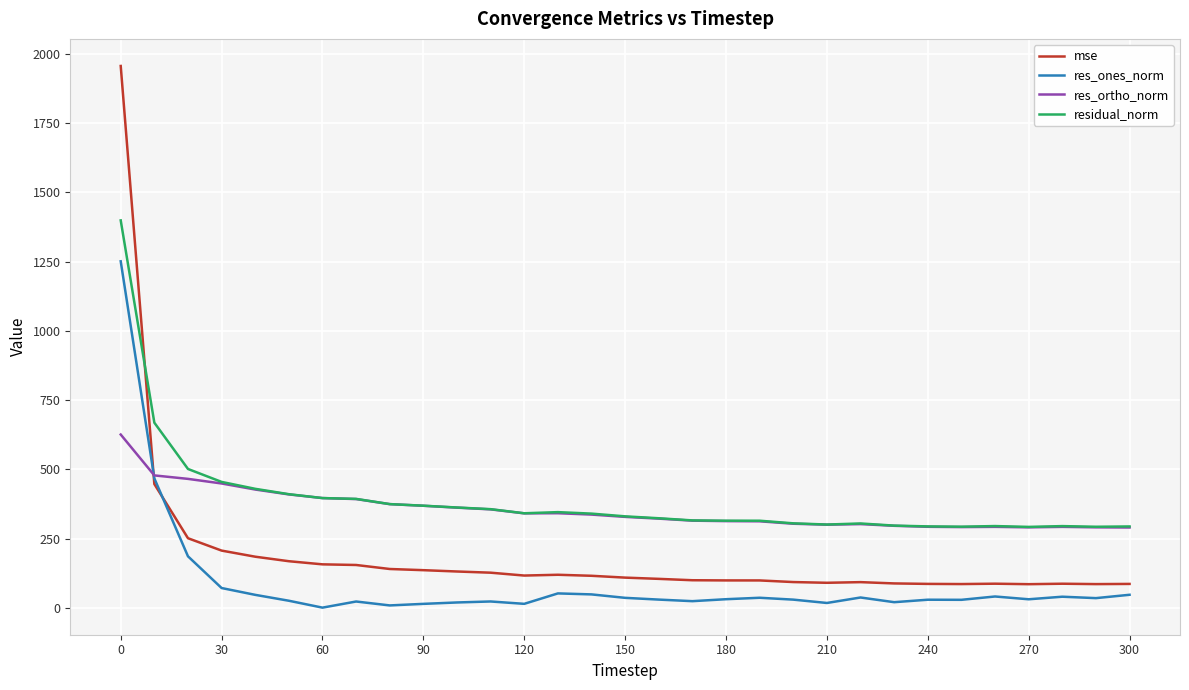

Rank the series by their maximum value, from lowest to highest.

res_ortho_norm, res_ones_norm, residual_norm, mse